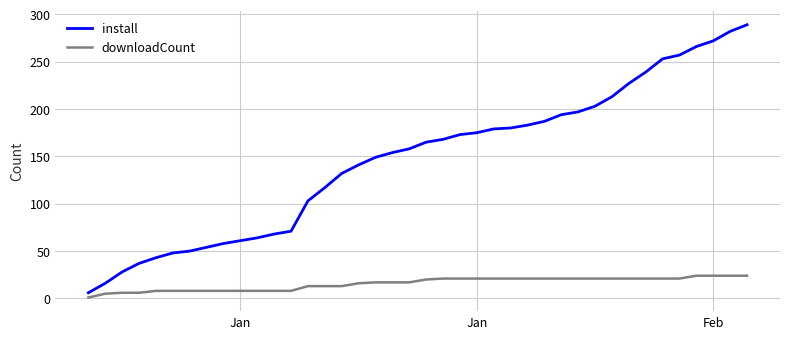

Which series has the widest spread of values?

install